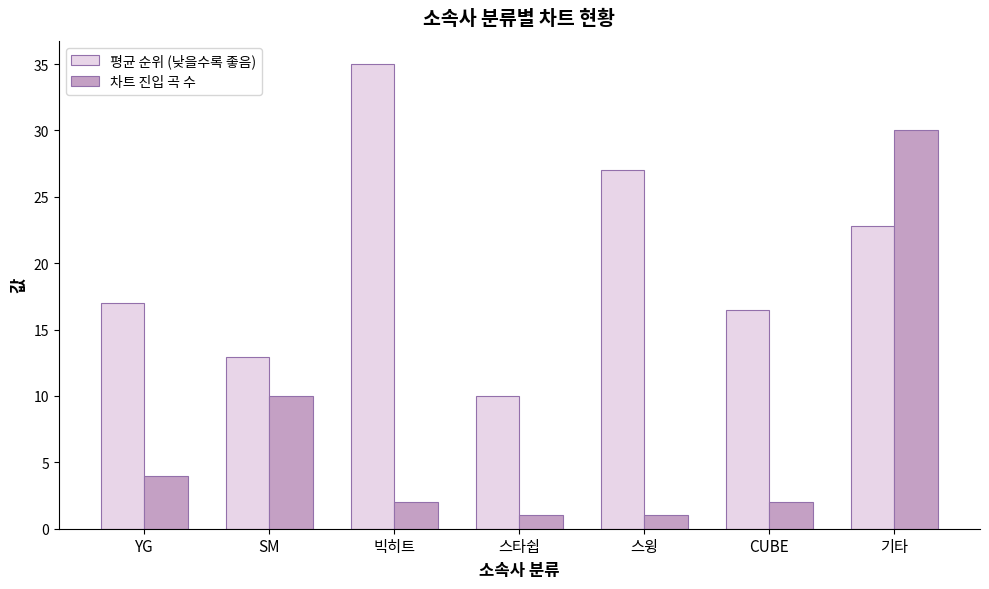

Are the bars grouped side by side (vs. stacked)?

Yes